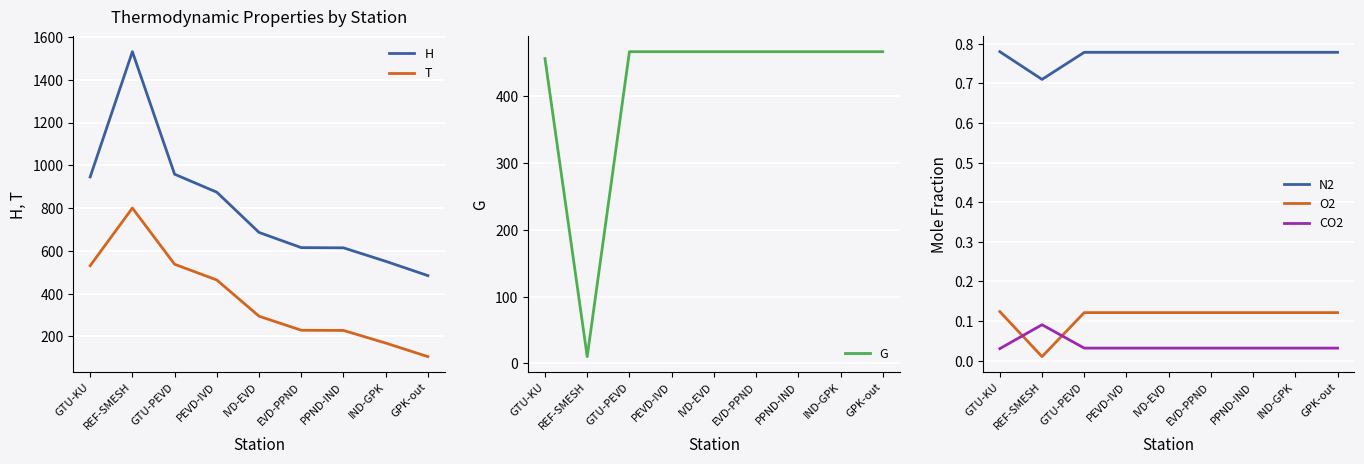

What is the label of the 3rd point from the left?

GTU-PEVD